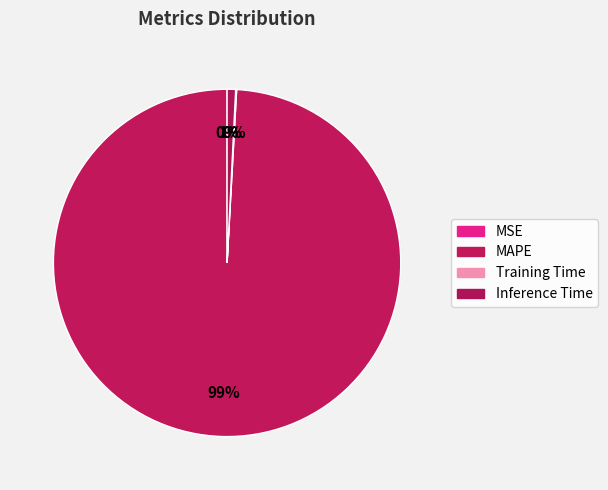

Is there a majority slice in this chart?

Yes